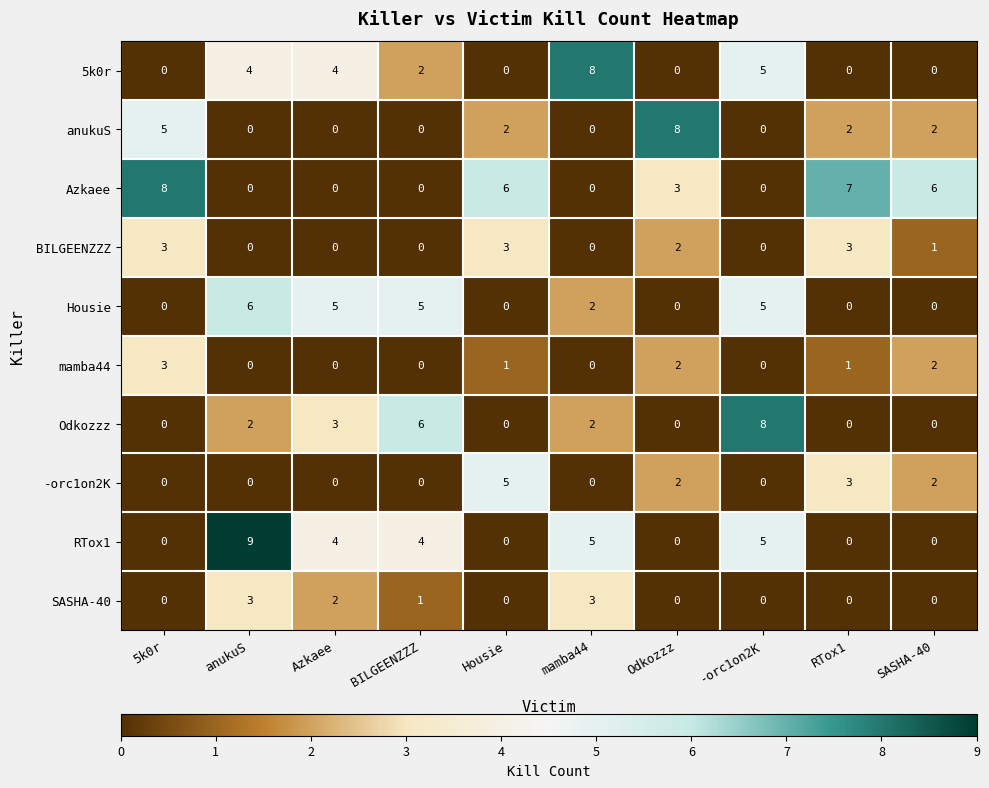

Where does the Azkaee series first go above 3?

5k0r